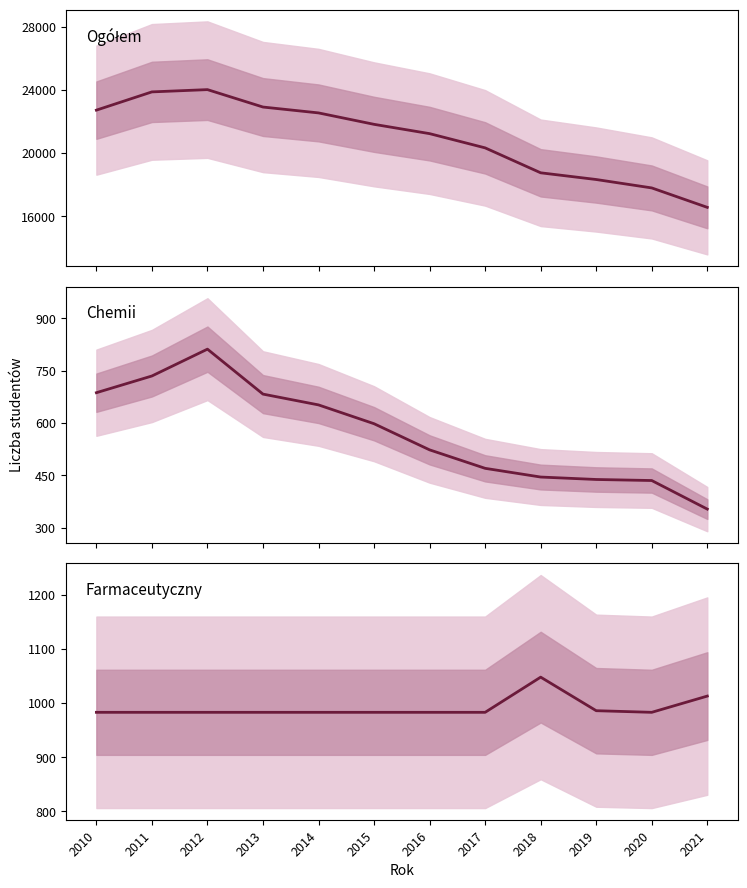

Is the value of Chemii at 2016 greater than the value of Ogółem at 2015?

No